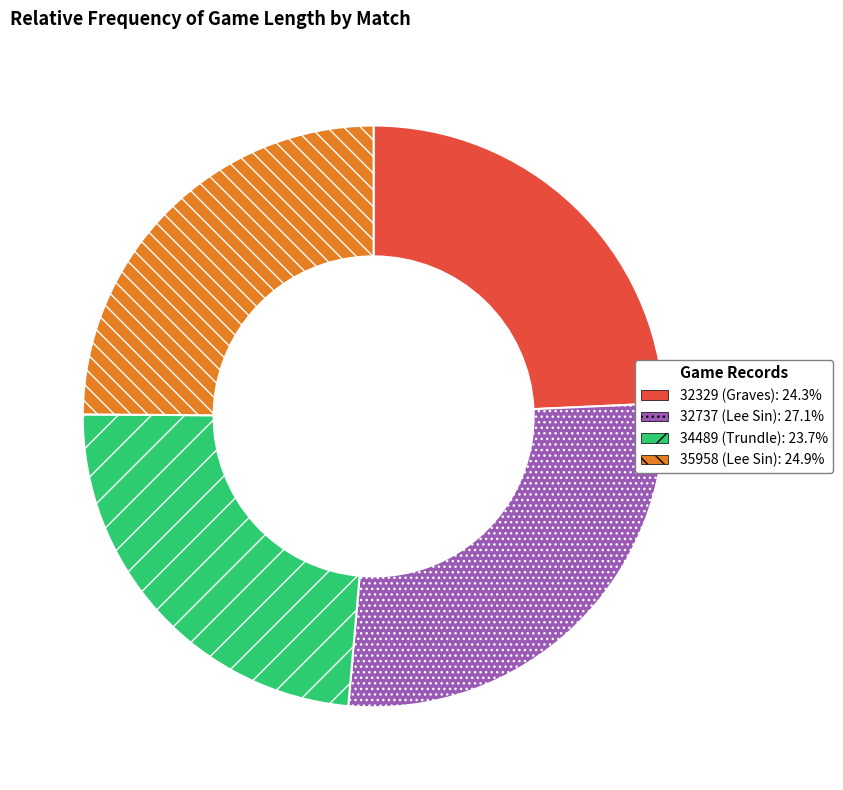

Combined, do 34489 (Trundle): 23.7% and 35958 (Lee Sin): 24.9% account for over 50%?

No